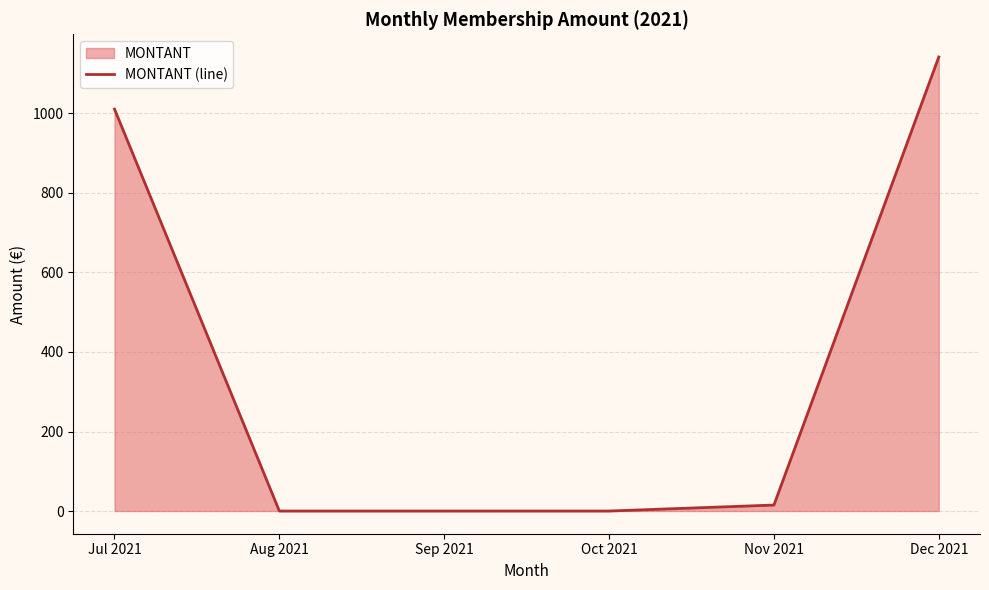

Which label corresponds to the smallest value in the chart?

Aug 2021